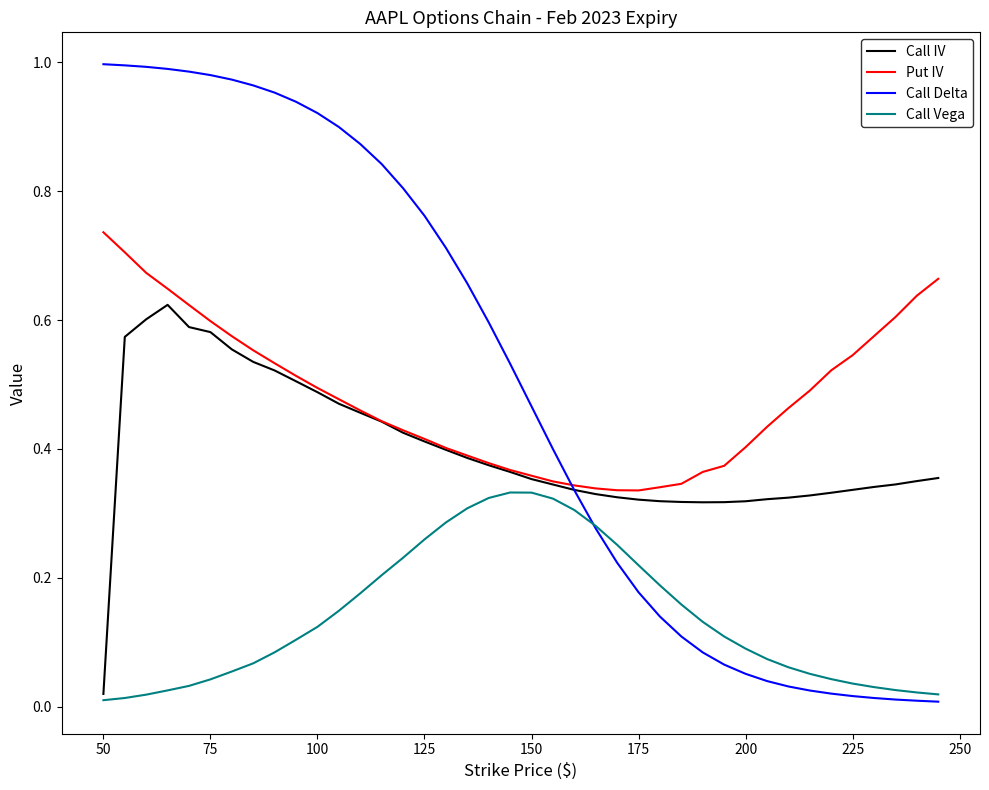

Does the chart display data point markers on the line(s)?

No